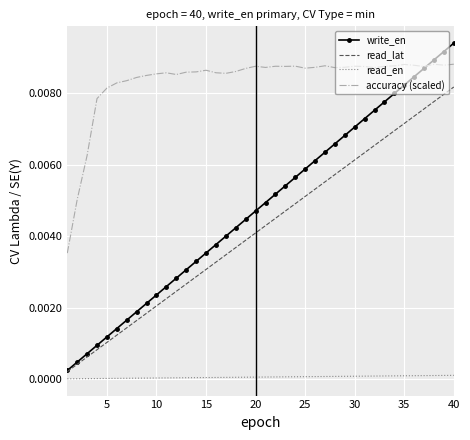

Which series has the widest spread of values?

write_en